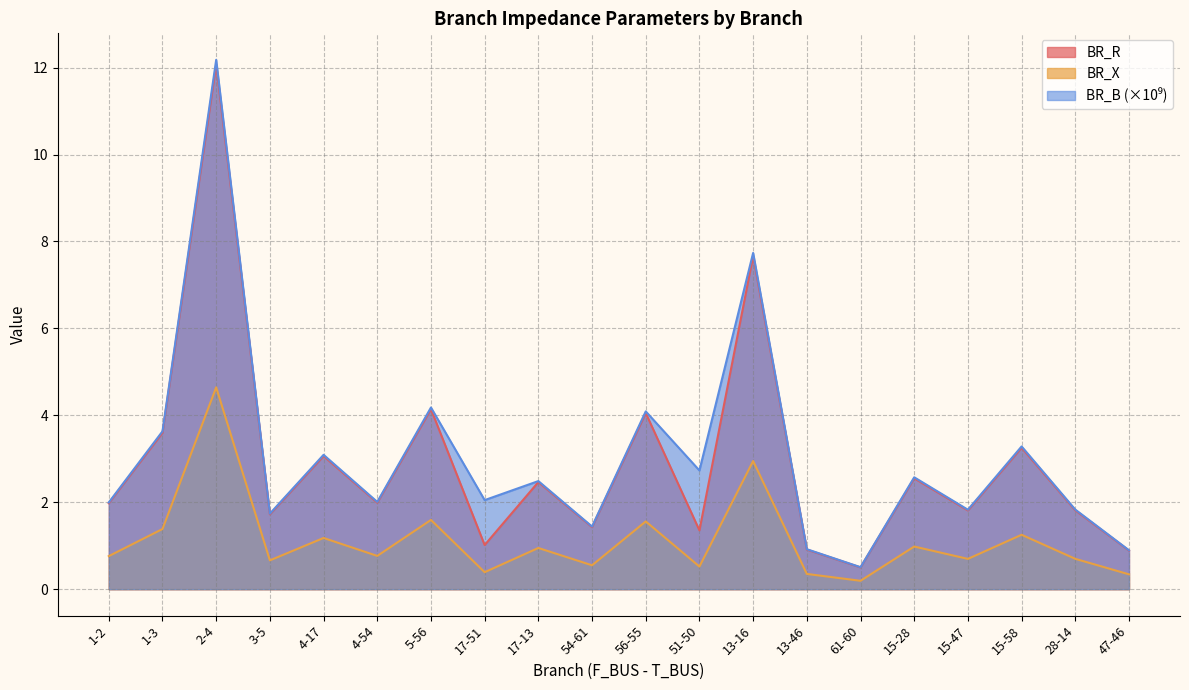

Which series has the widest spread of values?

BR_B